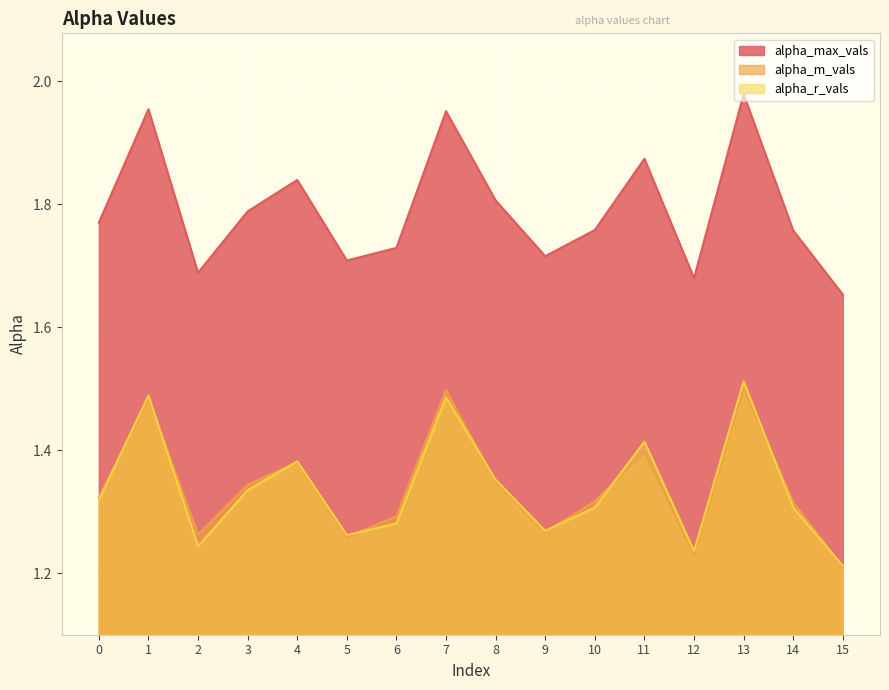

What is the value of the alpha_max_vals point at the 2nd from the left?

2.0